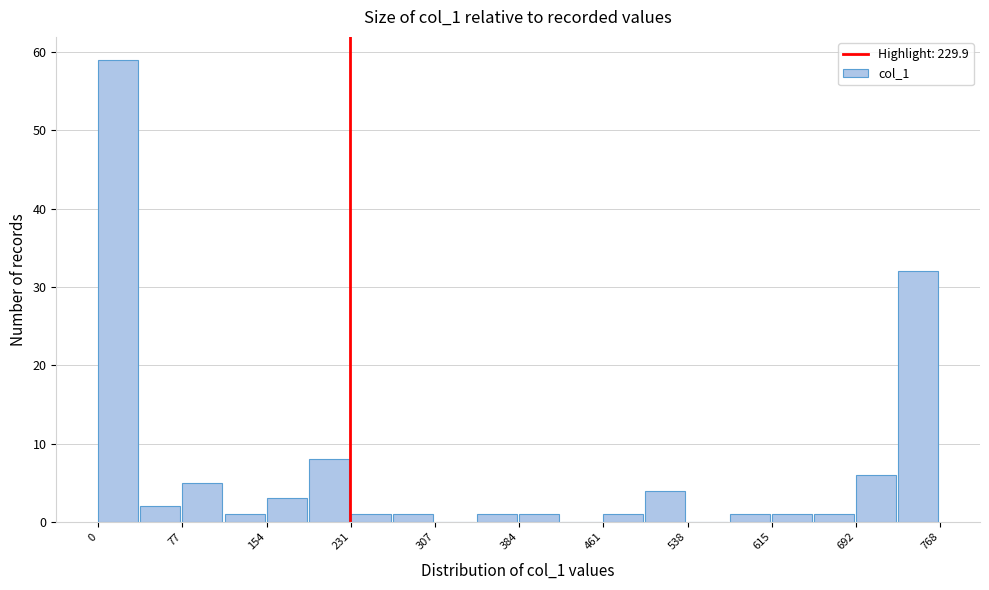

Around what value on the x-axis is the tallest bar? Give the approximate position of its centre, as read against the axis.

20